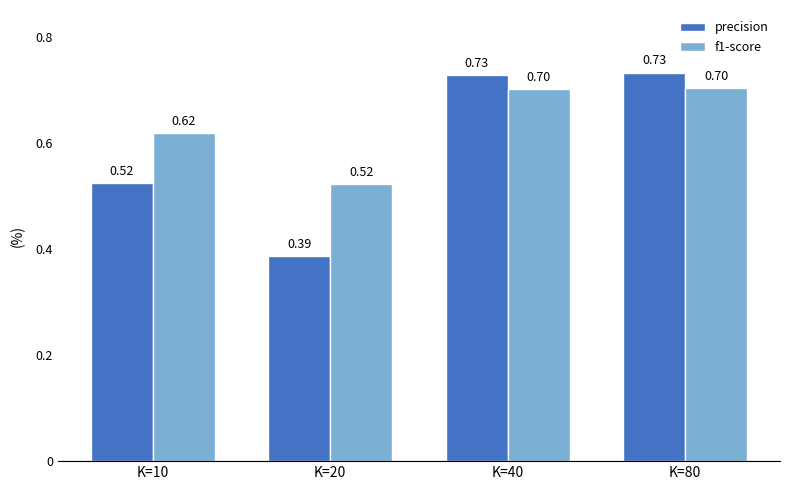

List the series in order of their peak value, highest first.

precision, f1-score